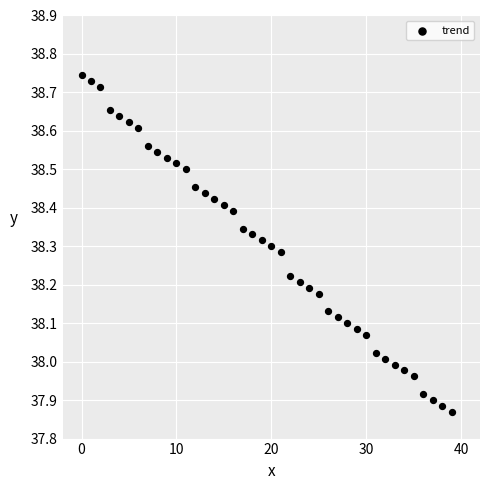

What is the range of Y values (max minus min)?

0.9